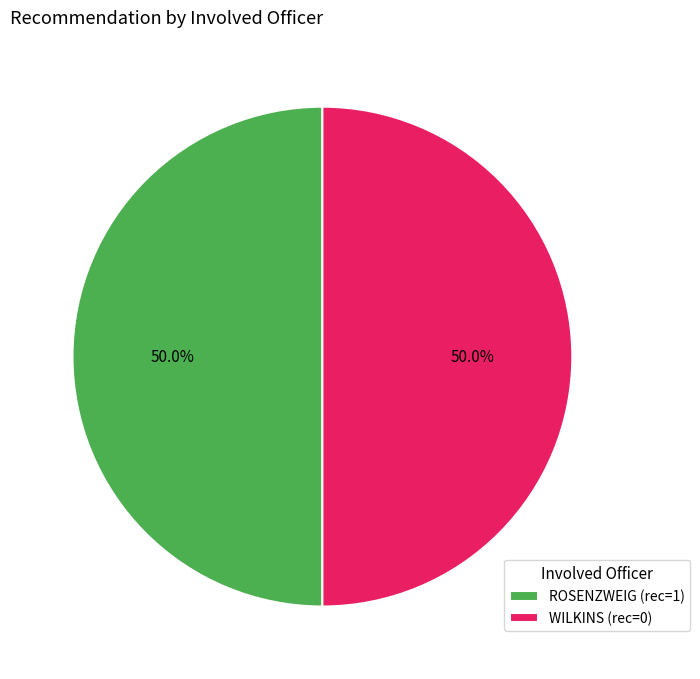

Count the number of slices in the pie.

2